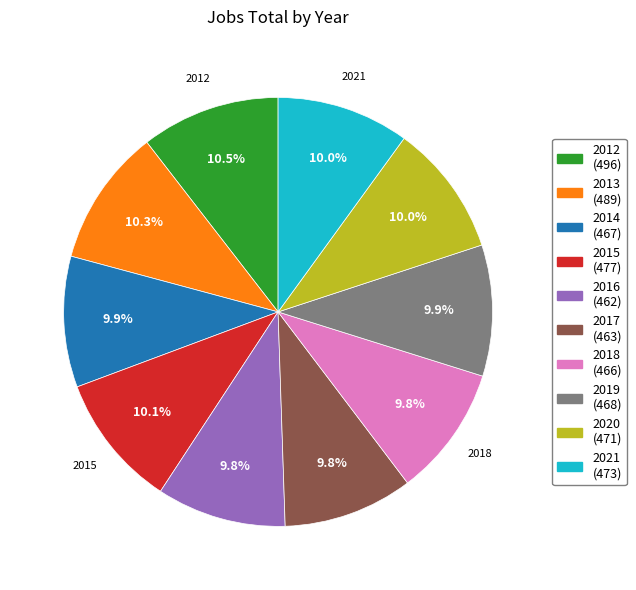

Is there a majority slice in this chart?

No